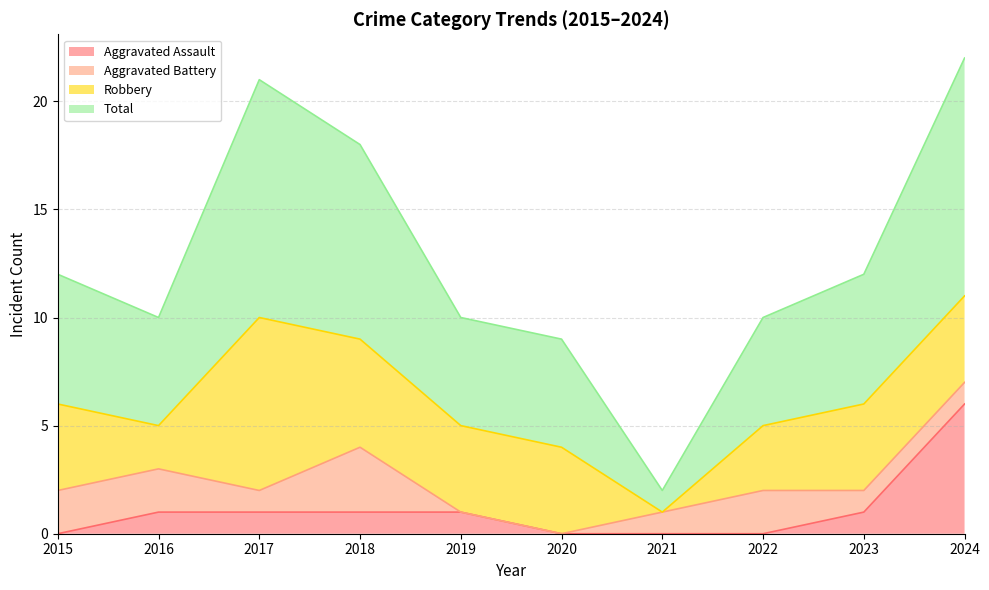

True or false: Total has a value of 29 at 2018.

False